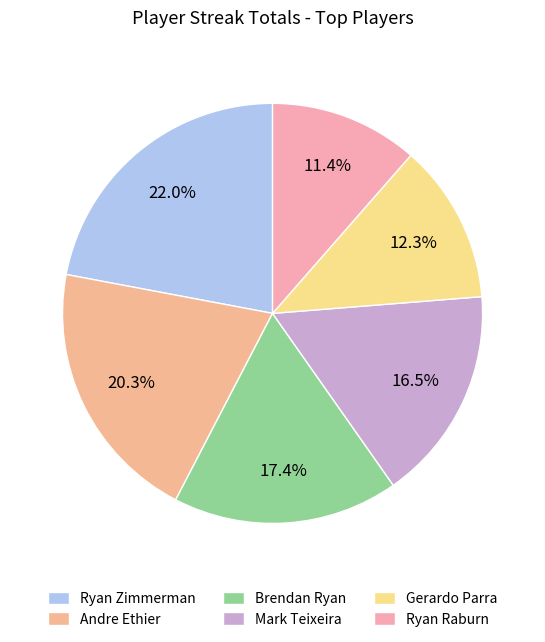

What is the largest slice in the pie chart?

Ryan Zimmerman